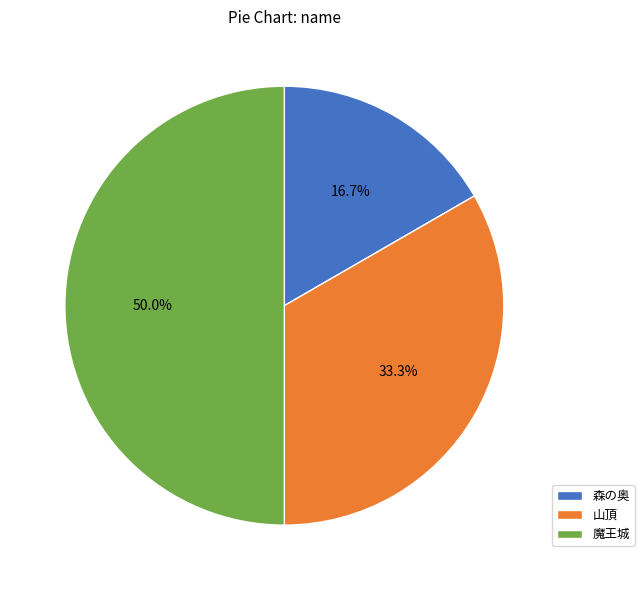

To the nearest percent, what is the average slice percentage?

33%